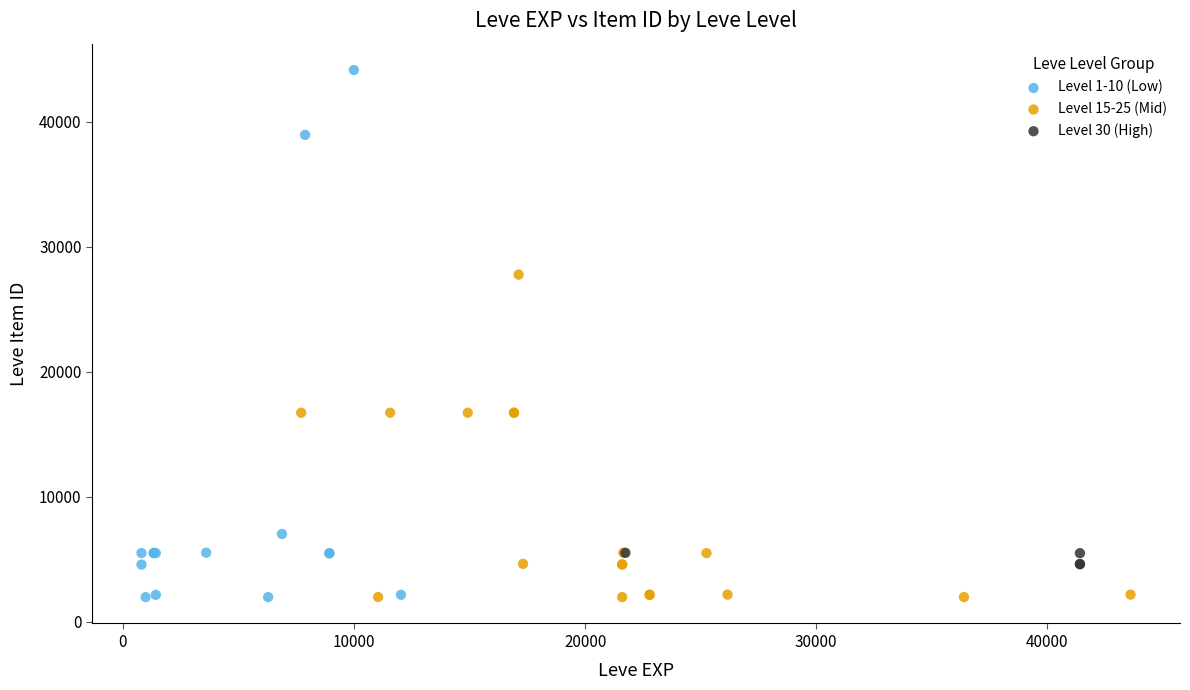

Which series has the largest Y range (max minus min)?

Level 1-10 (Low)